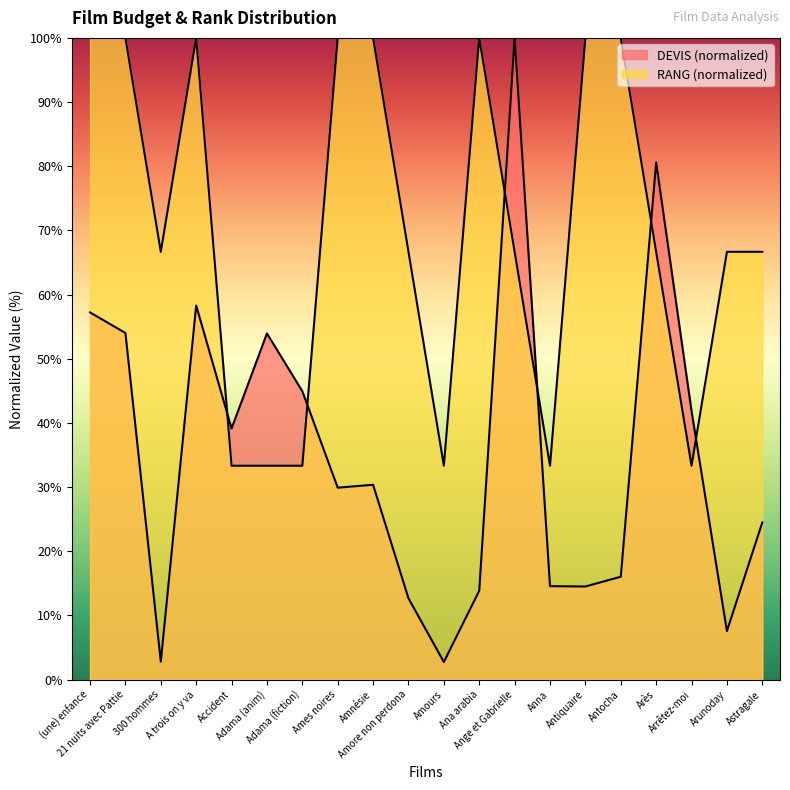

How many values in the DEVIS series are below 30?

10